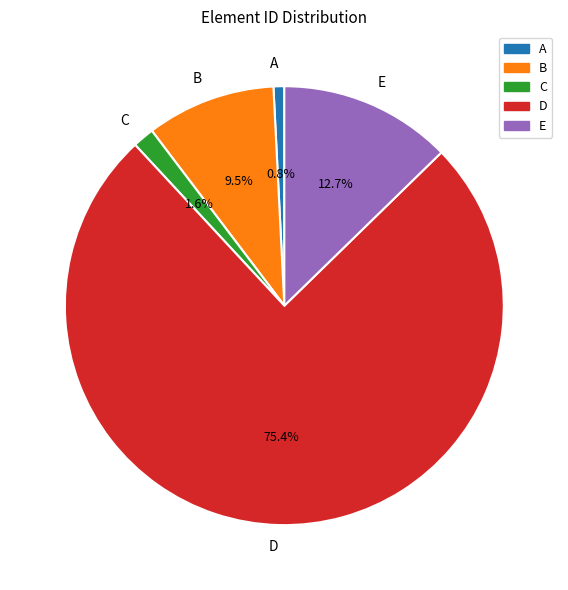

Which category has the smallest portion of the pie?

A